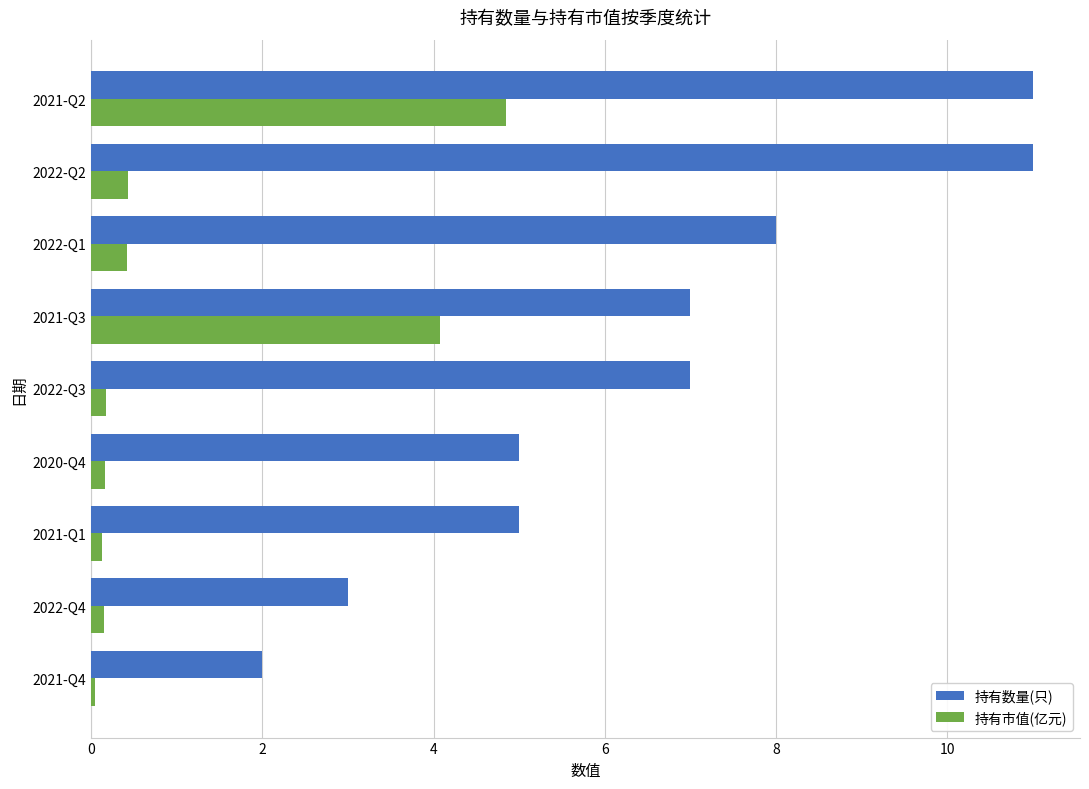

What is the total value across all series at 2022-Q2?

11.4